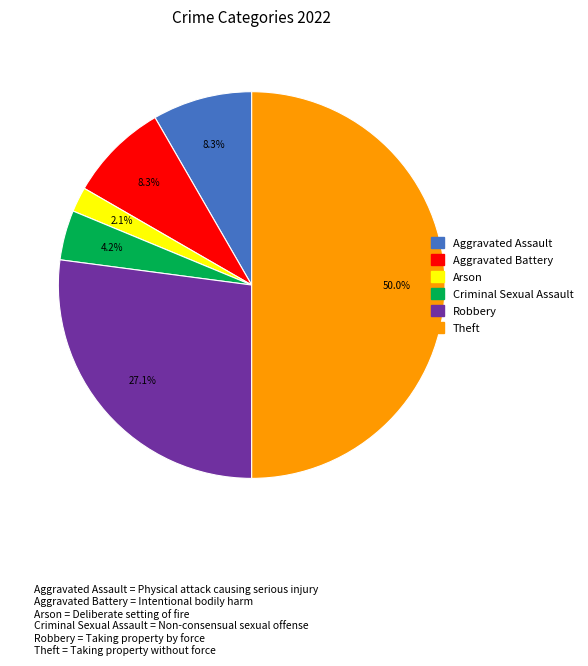

Which slice is the largest?

Theft